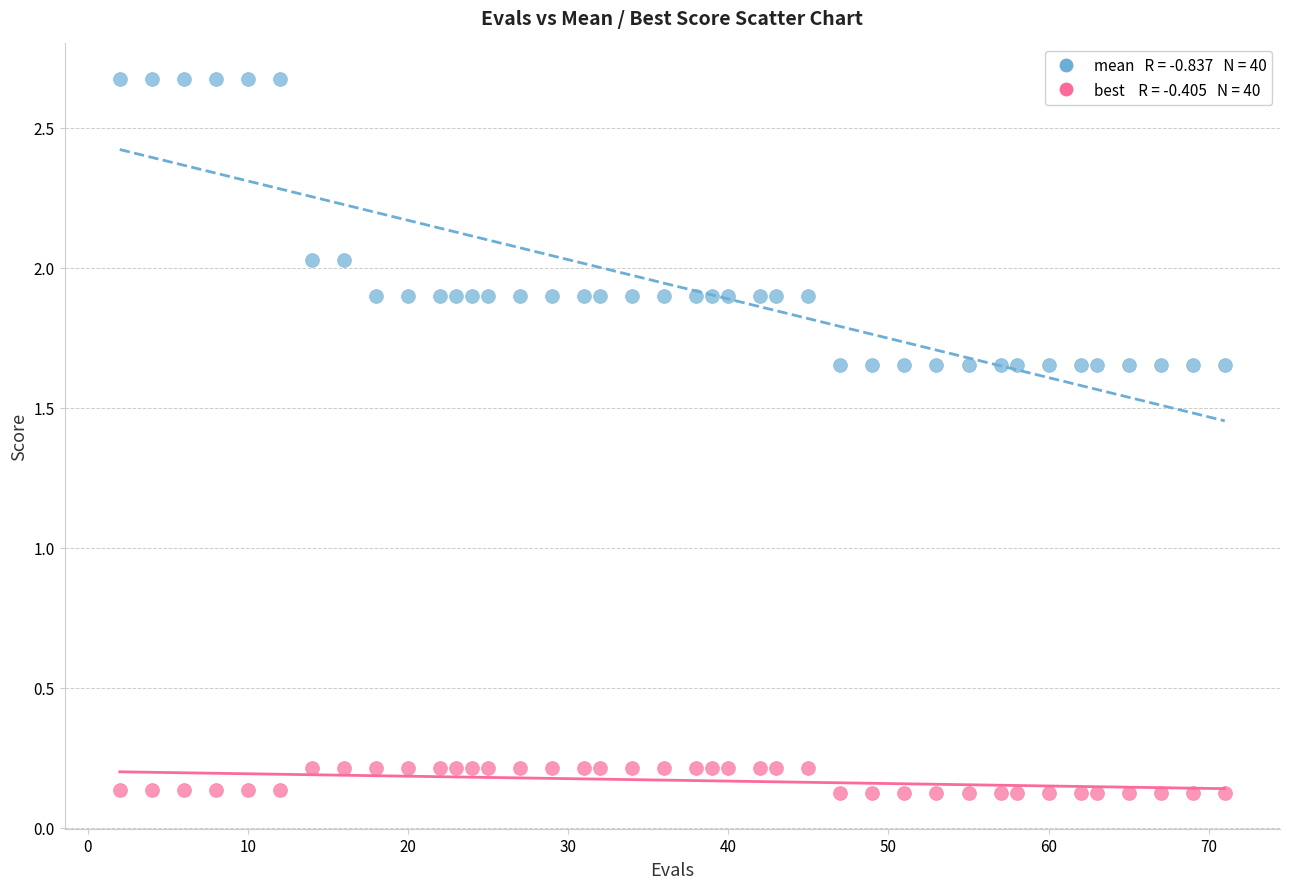

Across all data points, what is the range of Y values (max minus min)?

2.6